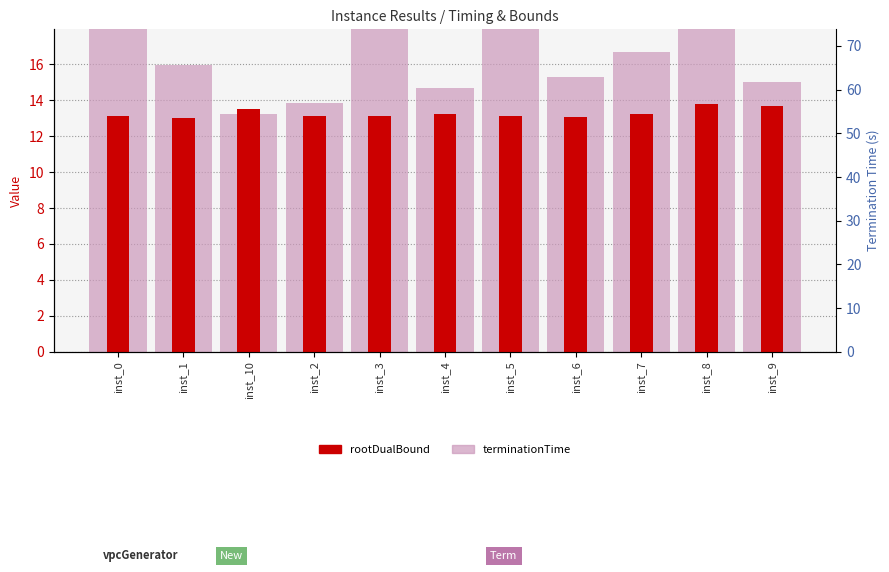

Rank the series by their average value, from lowest to highest.

rootDualBound, terminationTime